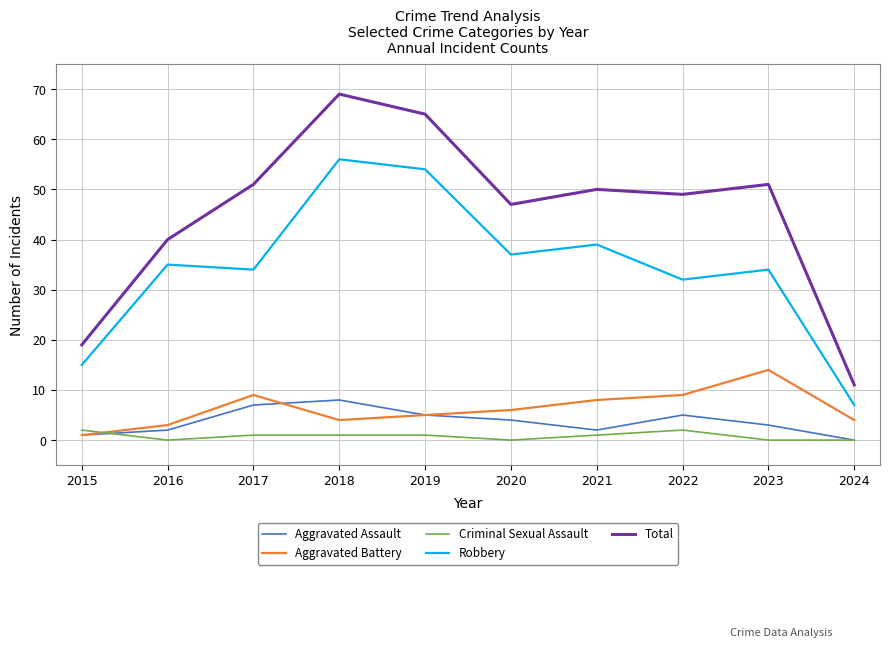

Rank the series by their maximum value, from lowest to highest.

Criminal Sexual Assault, Aggravated Assault, Aggravated Battery, Robbery, Total